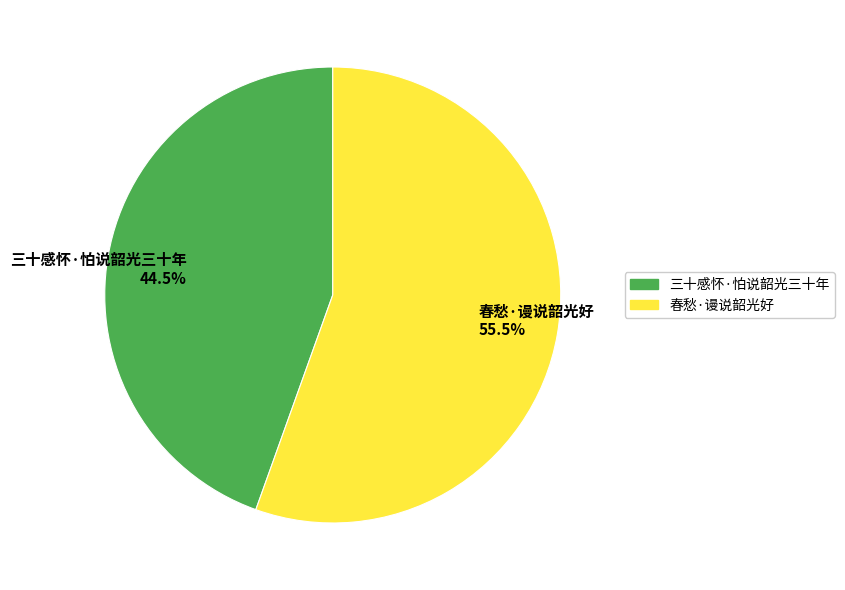

To the nearest percent, what is the average slice percentage?

50%